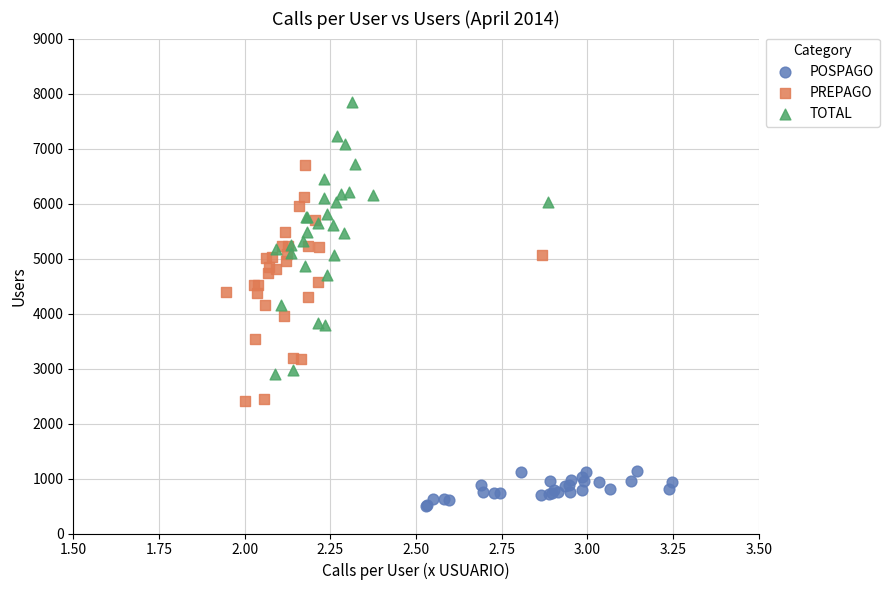

What are all the series names shown in the legend?

POSPAGO, PREPAGO, TOTAL